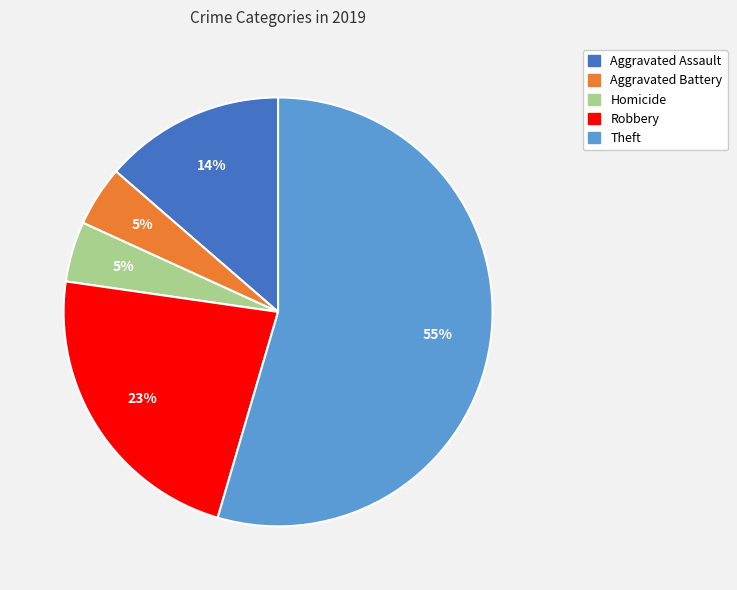

Is there any slice that represents more than half of the pie?

Yes